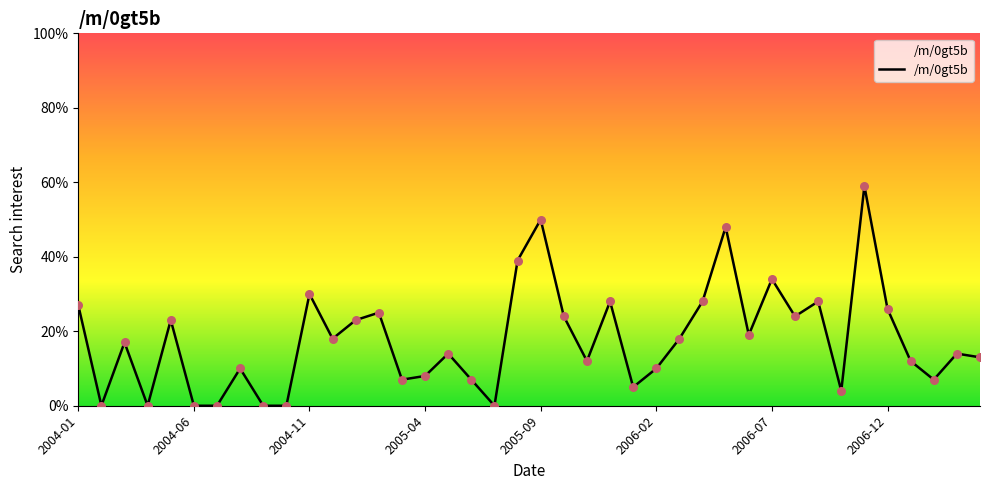

What is the greatest value displayed?

59